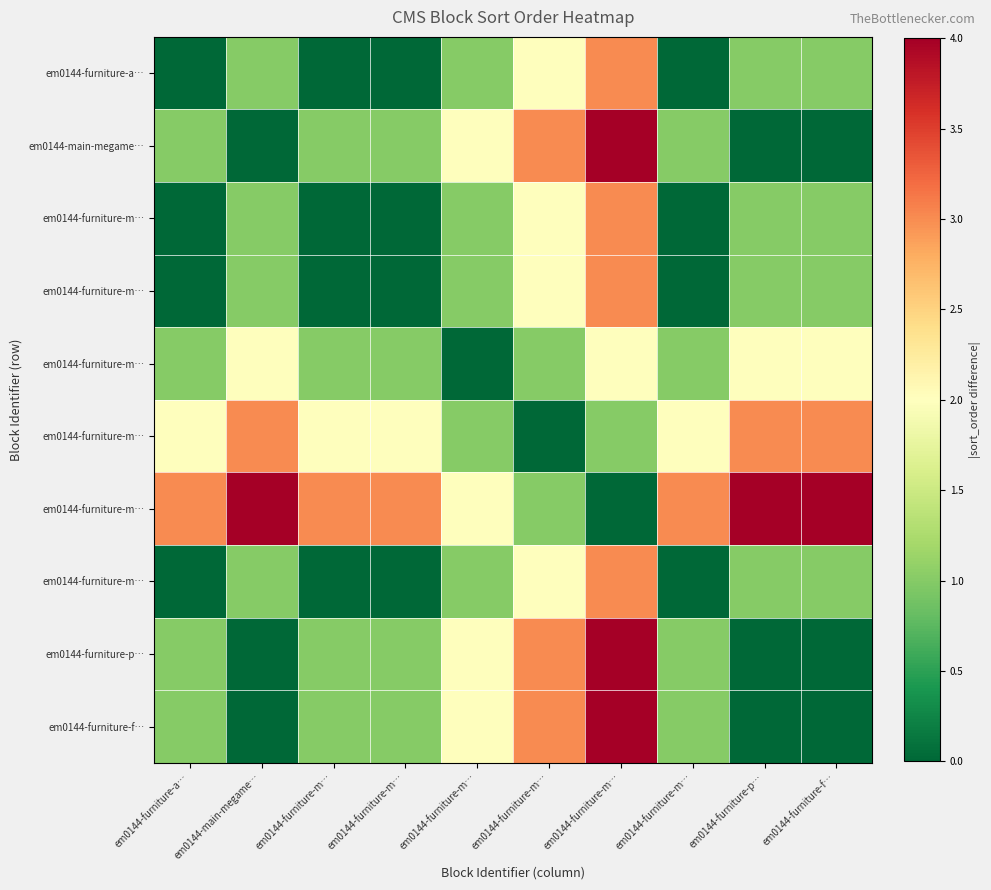

What is the spread (max minus min) of values at em0144-furniture-m…?

3